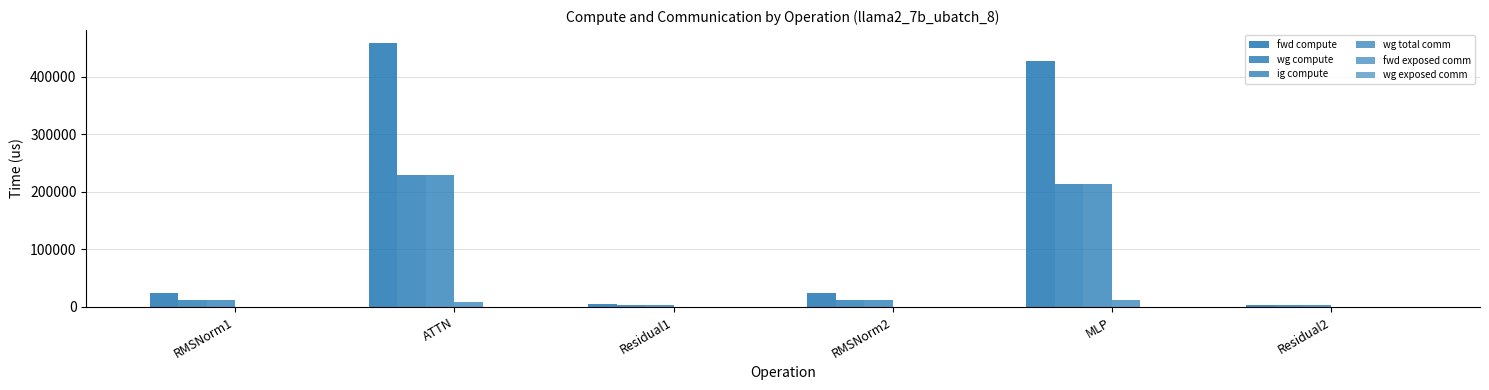

Rank the series by their maximum value, from highest to lowest.

fwd compute, wg compute, ig compute, wg total comm, fwd exposed comm, wg exposed comm